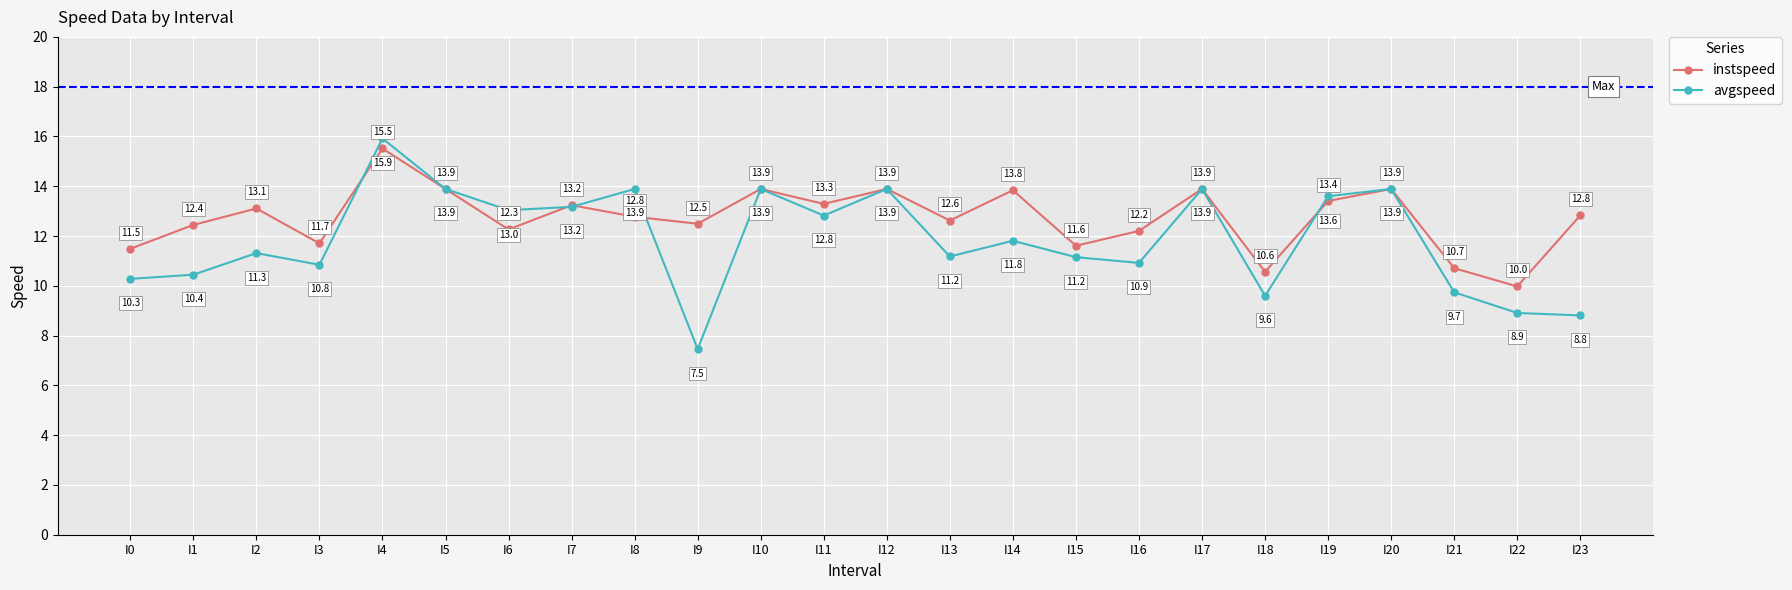

What is the smallest value displayed?

7.5